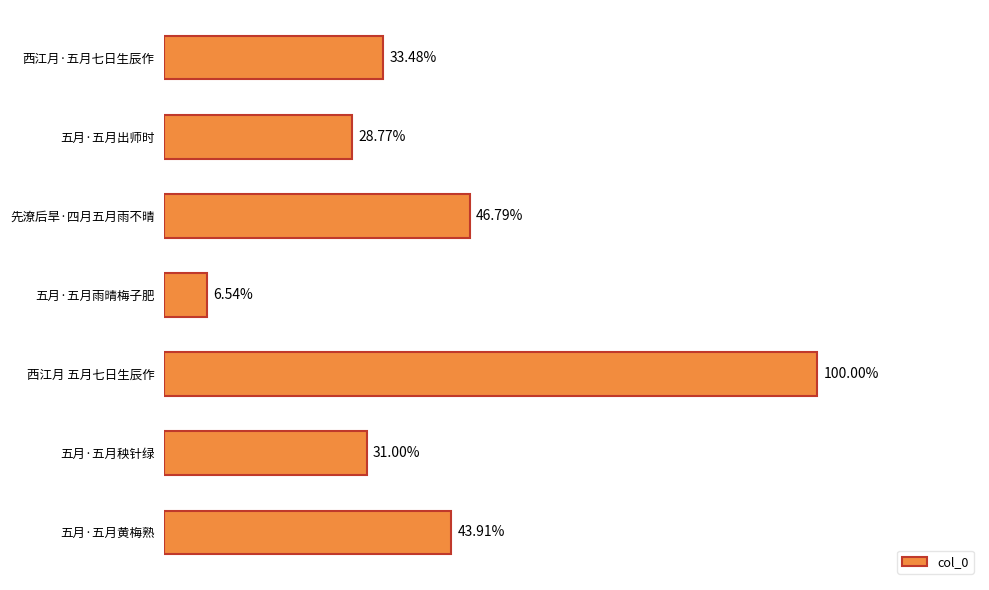

Are the bars grouped side by side (vs. stacked)?

No